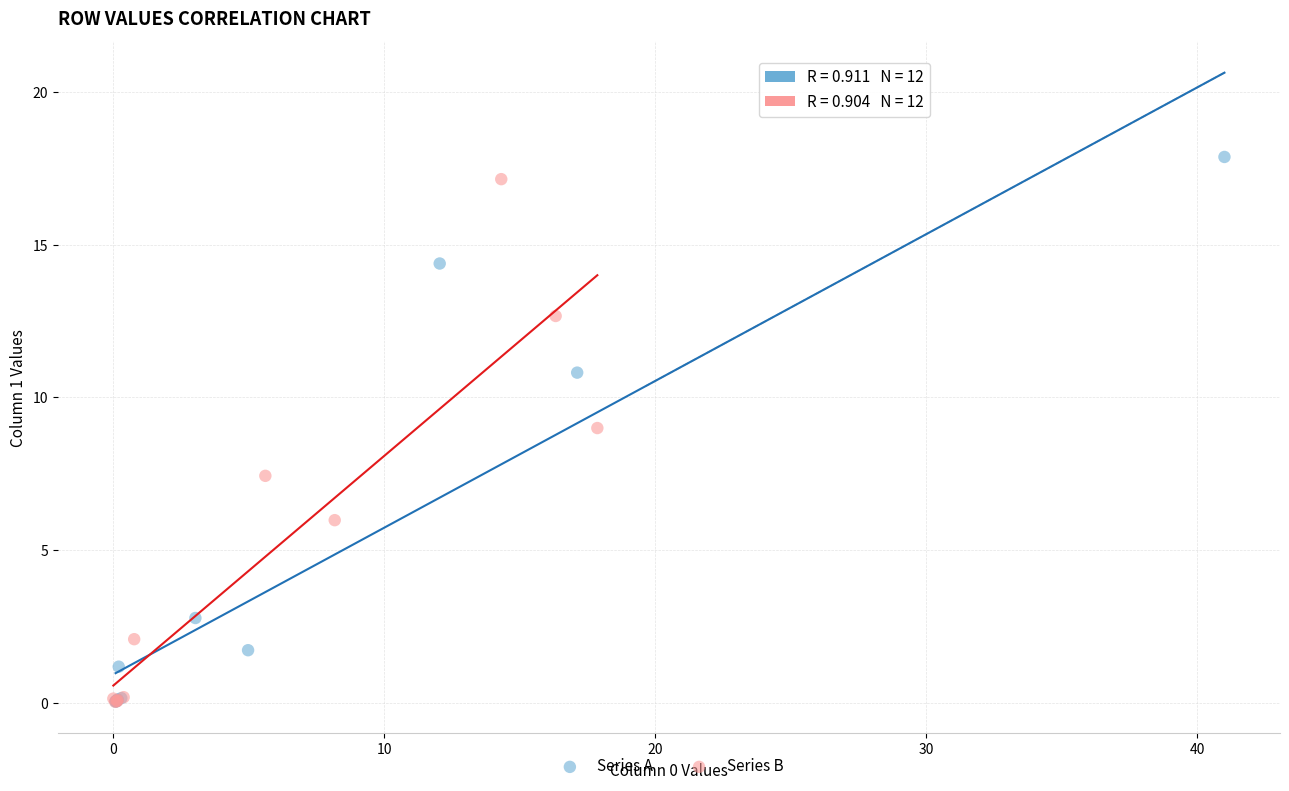

Which series has the largest Y range (max minus min)?

Series A